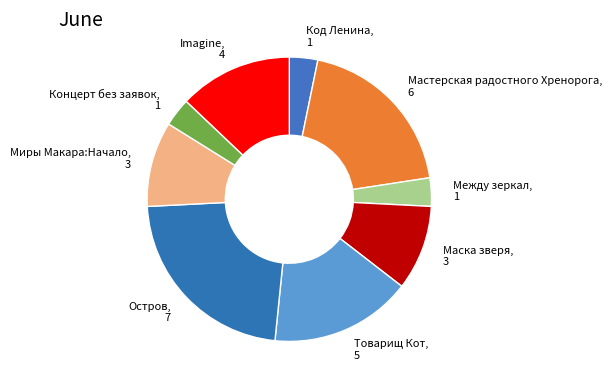

Count the number of slices in the pie.

9